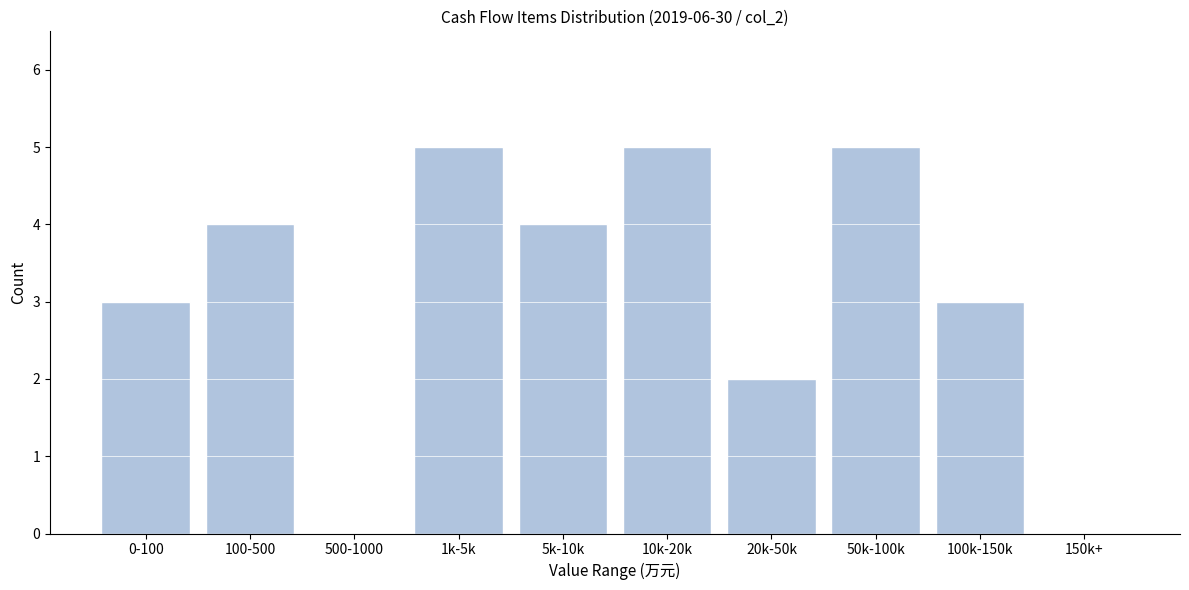

Reading left to right, transcribe all the data shown in this chart.

0-100=3	100-500=4	500-1000=0	1k-5k=5	5k-10k=4	10k-20k=5	20k-50k=2	50k-100k=5	100k-150k=3	150k+=0